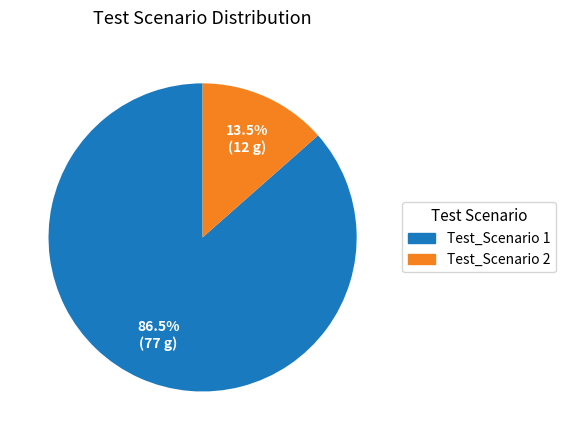

Does Test_Scenario 1 represent more than half of the total?

Yes